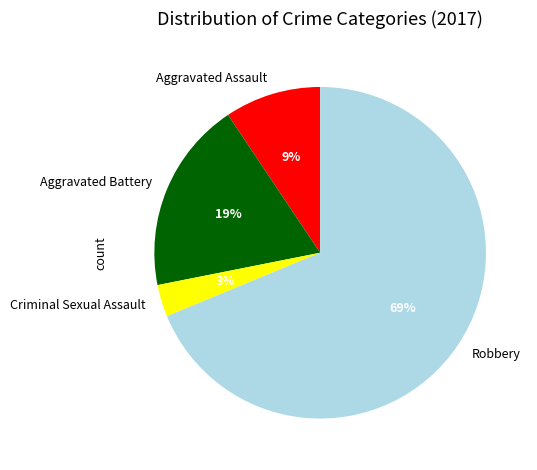

Rank the categories by value from lowest to highest.

Criminal Sexual Assault, Aggravated Assault, Aggravated Battery, Robbery